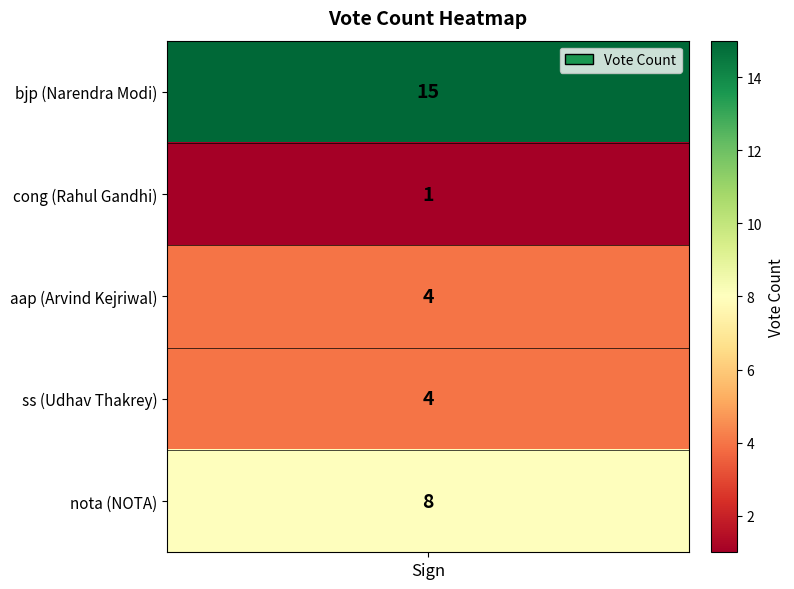

Count the values in the range 4 to 8.

3